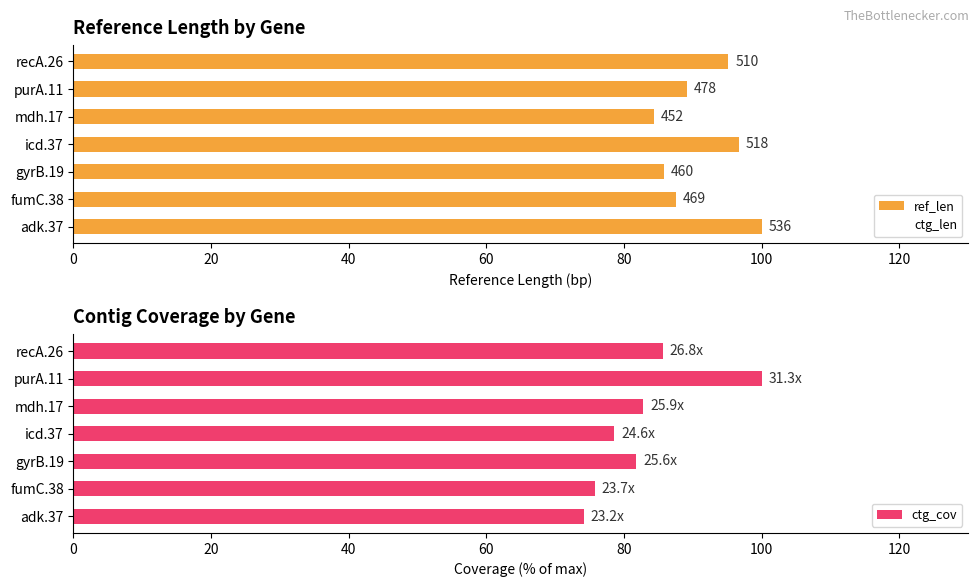

Is it true that ctg_cov equals 34.0 at adk.37?

False